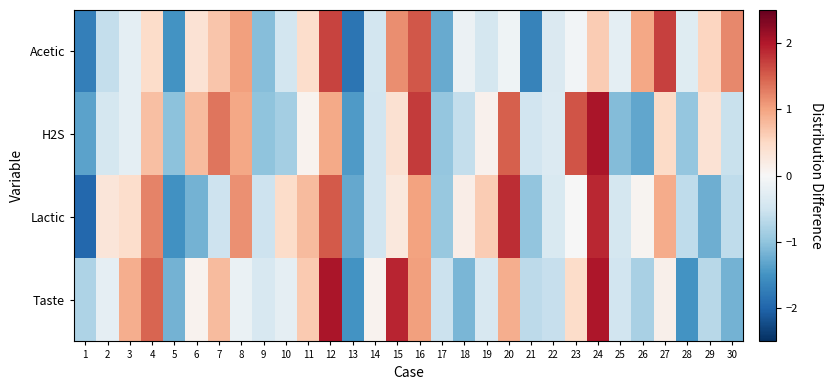

What is the total value across all series at 7?

2.3